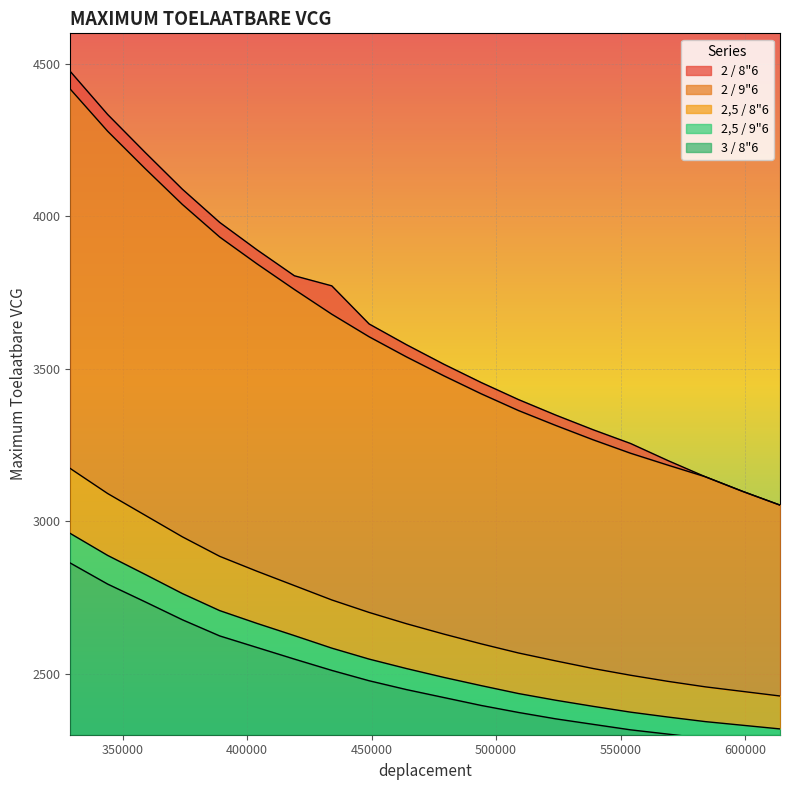

At how many categories does at least one series exceed 2690?

20